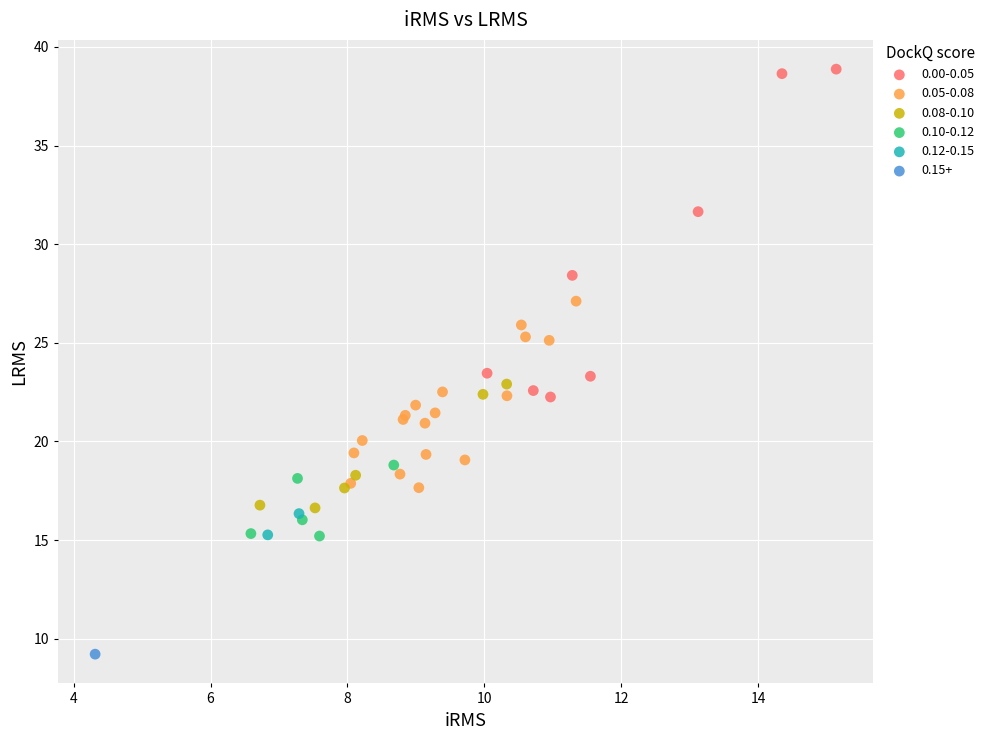

What are all the series names shown in the legend?

0.00-0.05, 0.05-0.08, 0.08-0.10, 0.10-0.12, 0.12-0.15, 0.15+